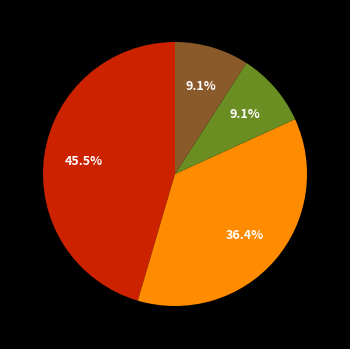

Does any single category account for the majority?

No